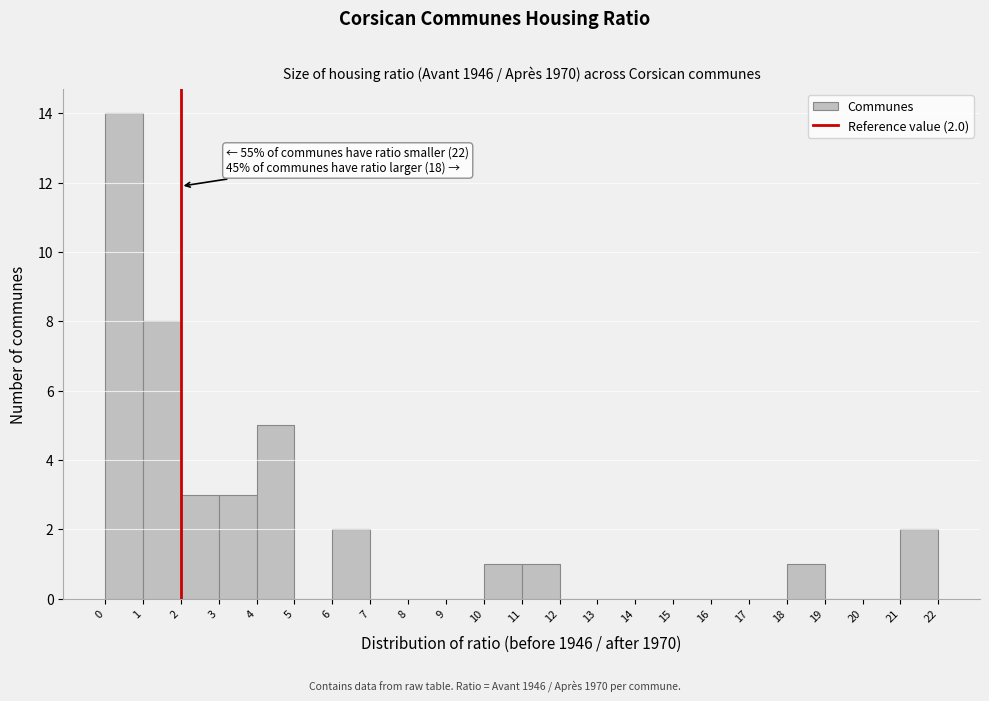

Which range on the x-axis has the tallest bar?

0 to 1